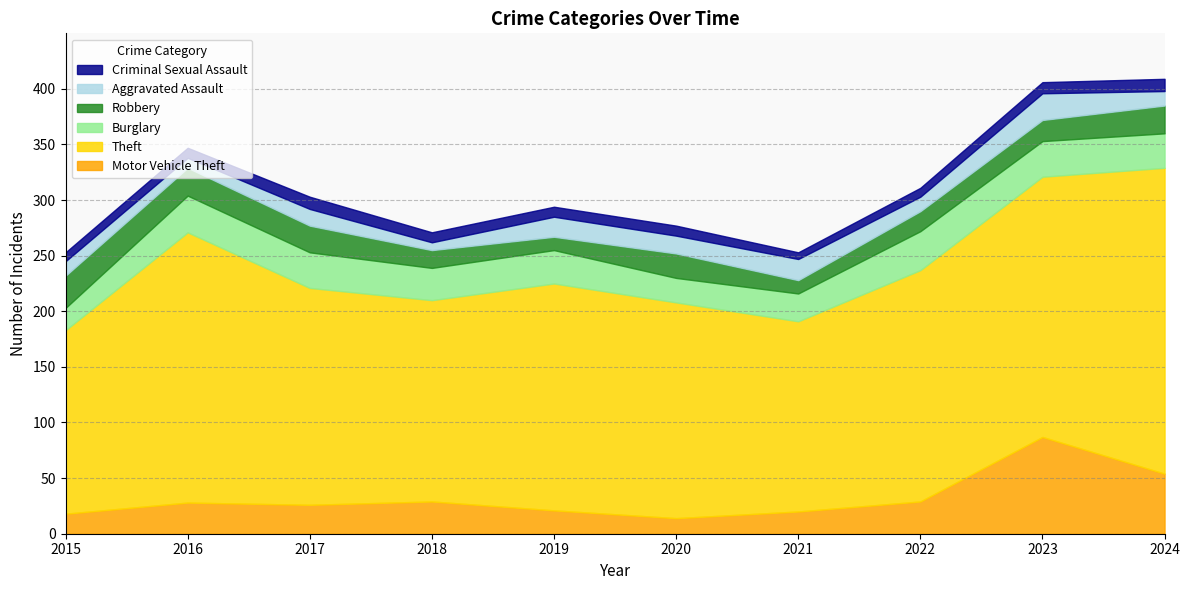

Count the number of data series in this chart.

6